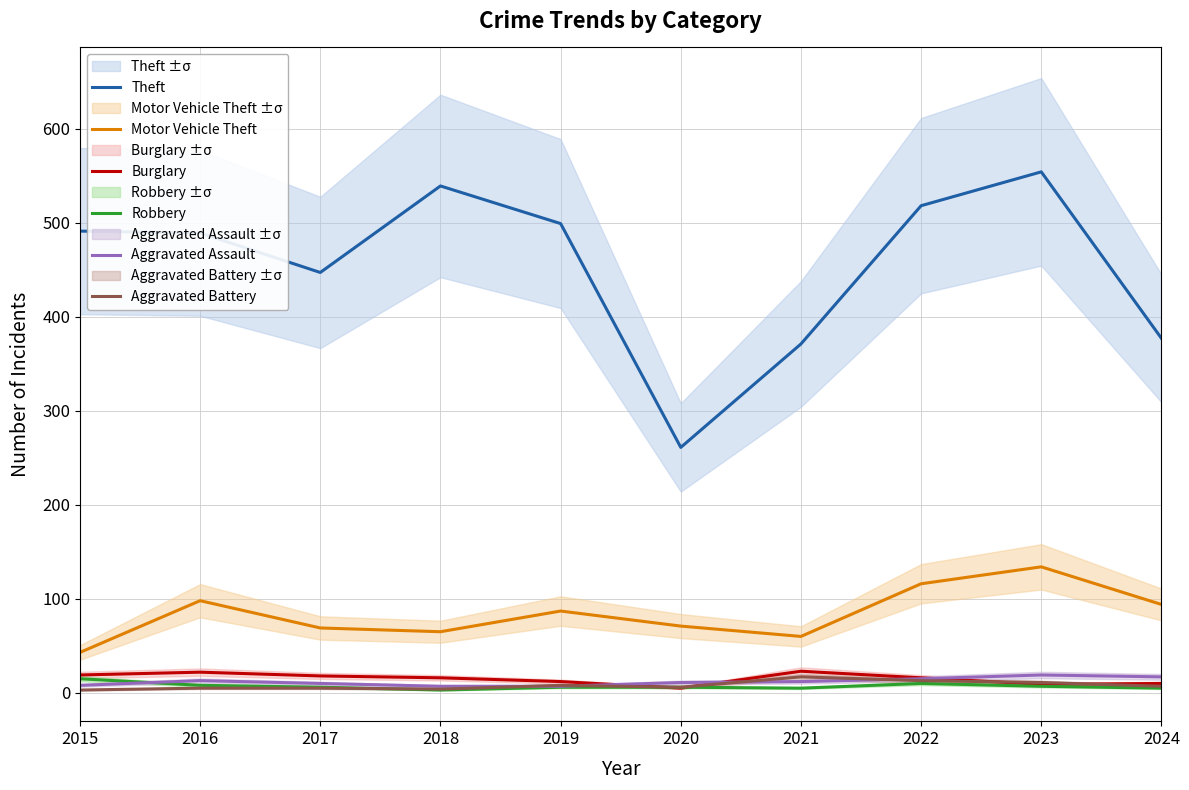

True or false: Robbery and Theft cross at least once.

False